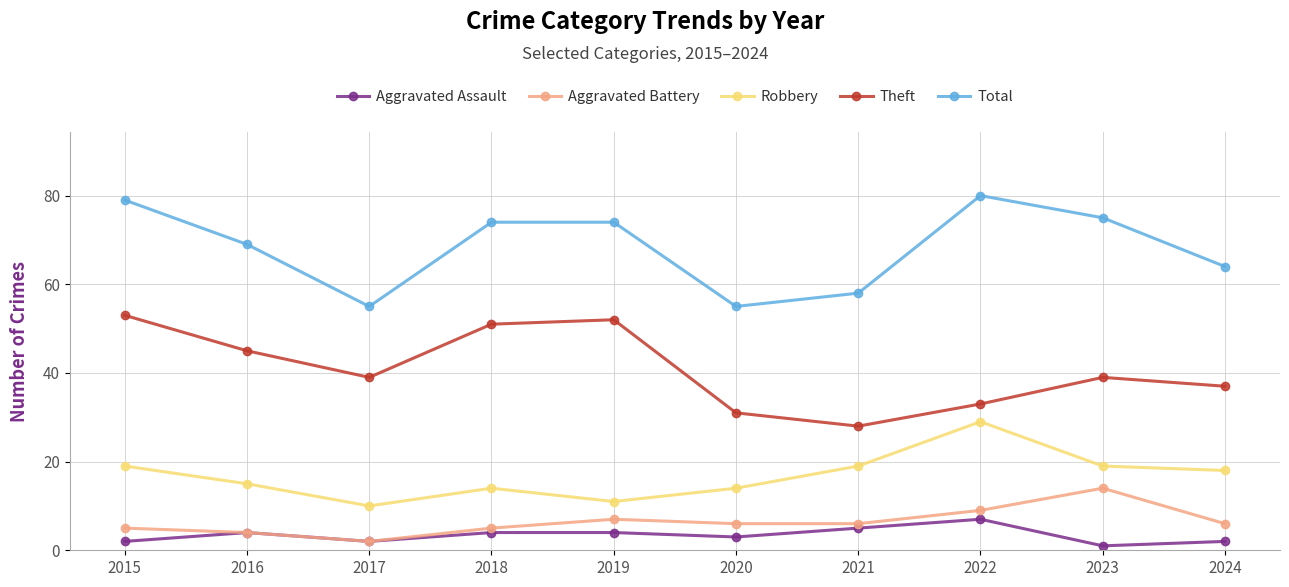

What is the value of the Aggravated Battery point at the 2nd from the left?

4